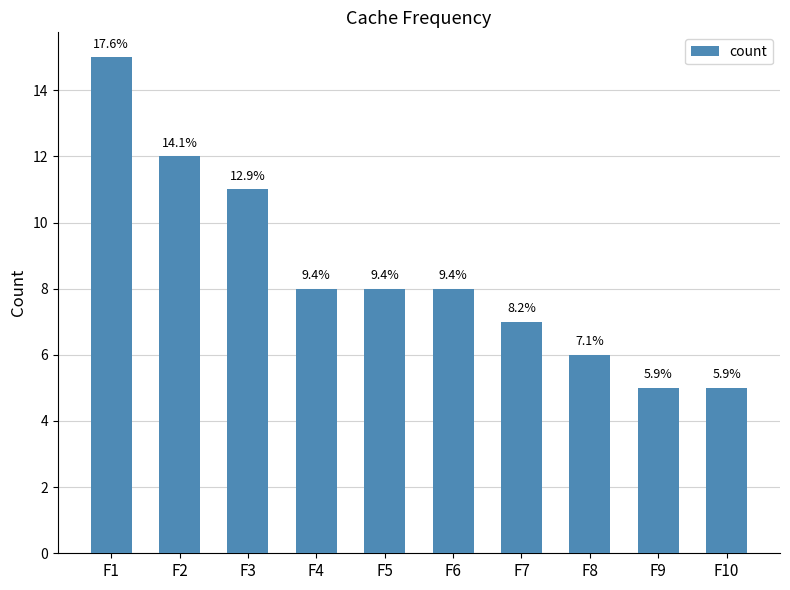

The chart shows a value of 2 at F6. True or false?

False